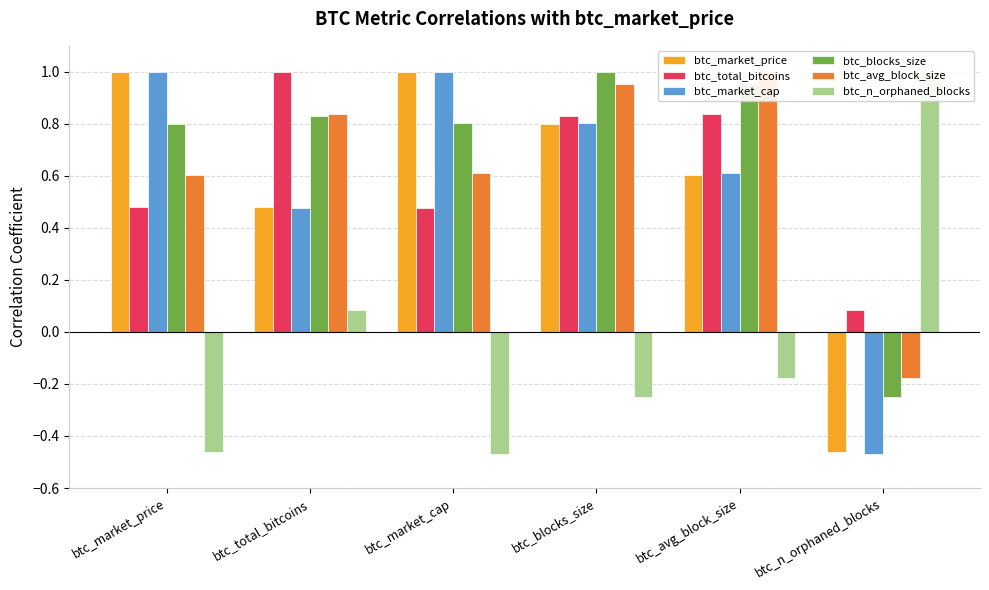

Which category has the lowest value across all series?

btc_n_orphaned_blocks